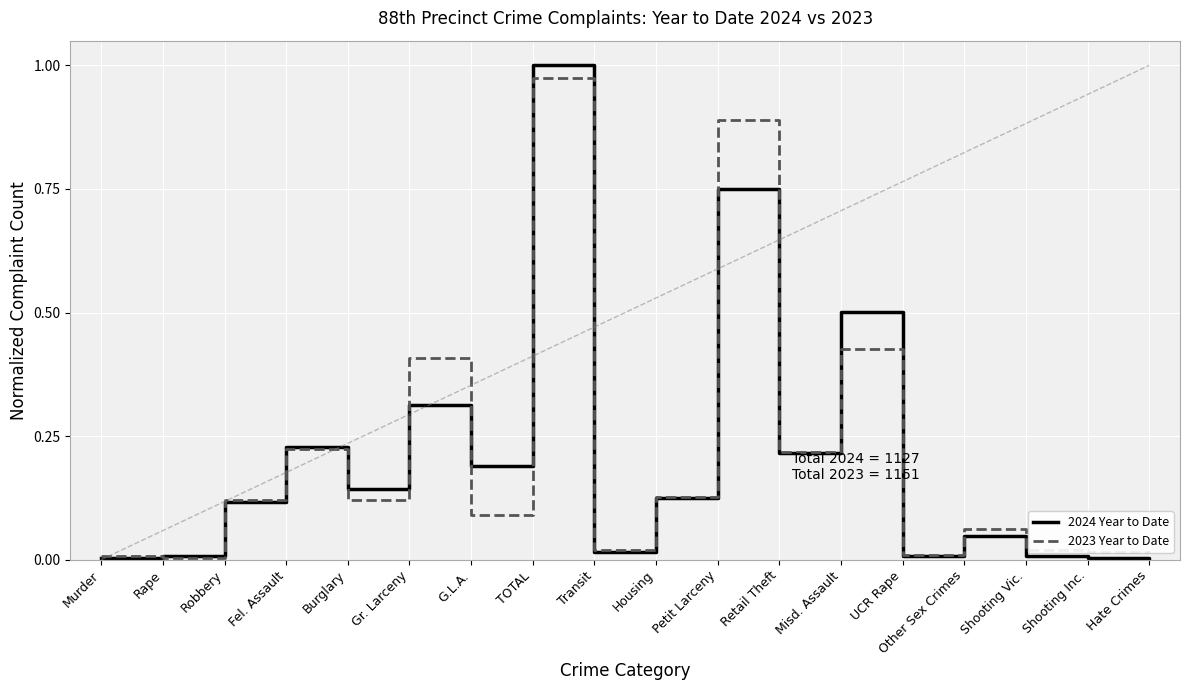

At which category is the sum across all series the highest?

TOTAL